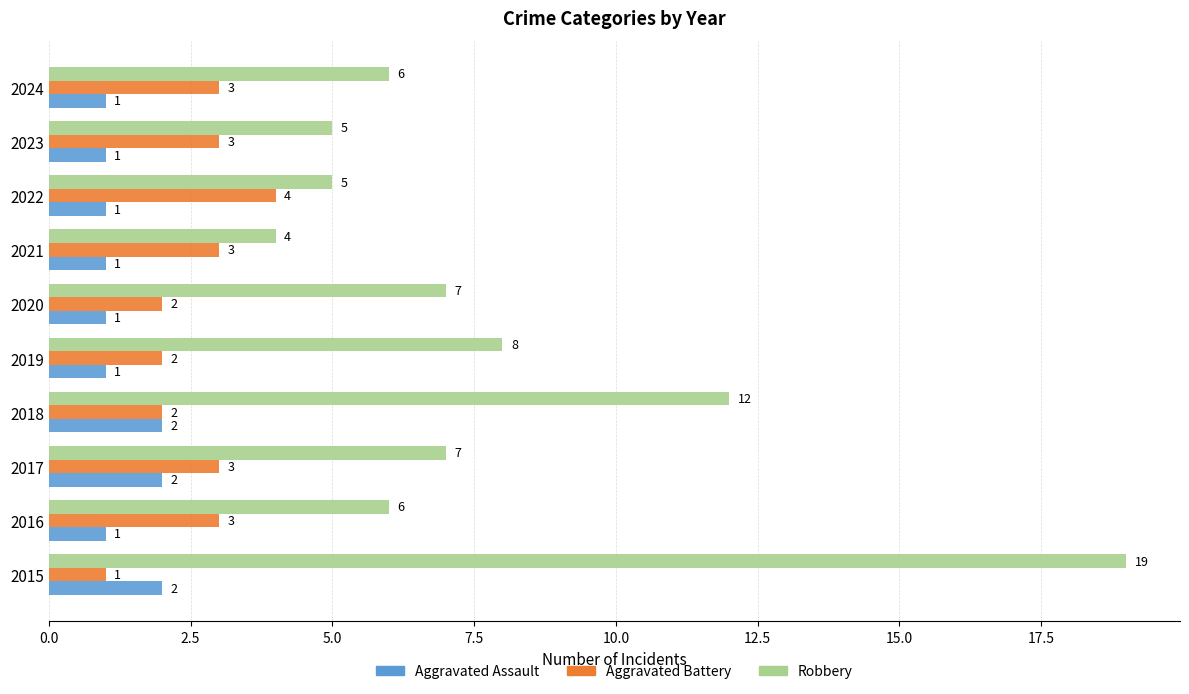

What is the difference between the highest and lowest values at 2023?

4